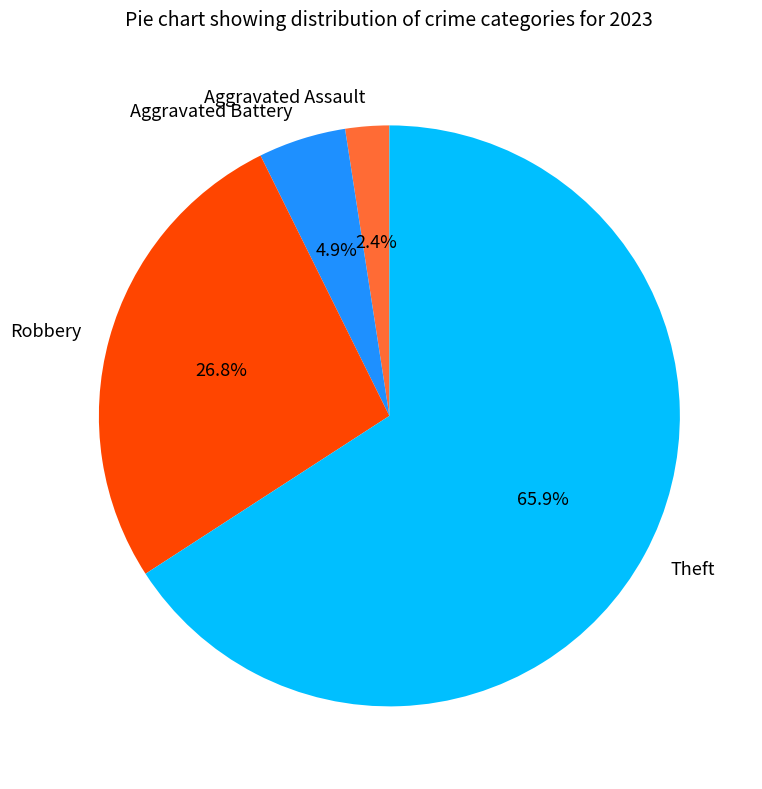

Rank the categories by value from lowest to highest.

Aggravated Assault, Aggravated Battery, Robbery, Theft